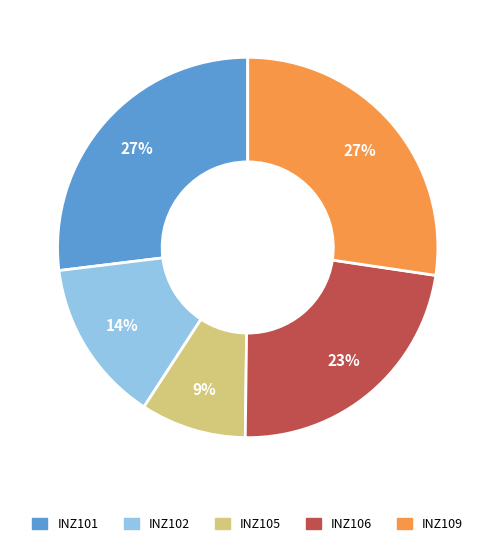

Is there any slice that represents more than half of the pie?

No